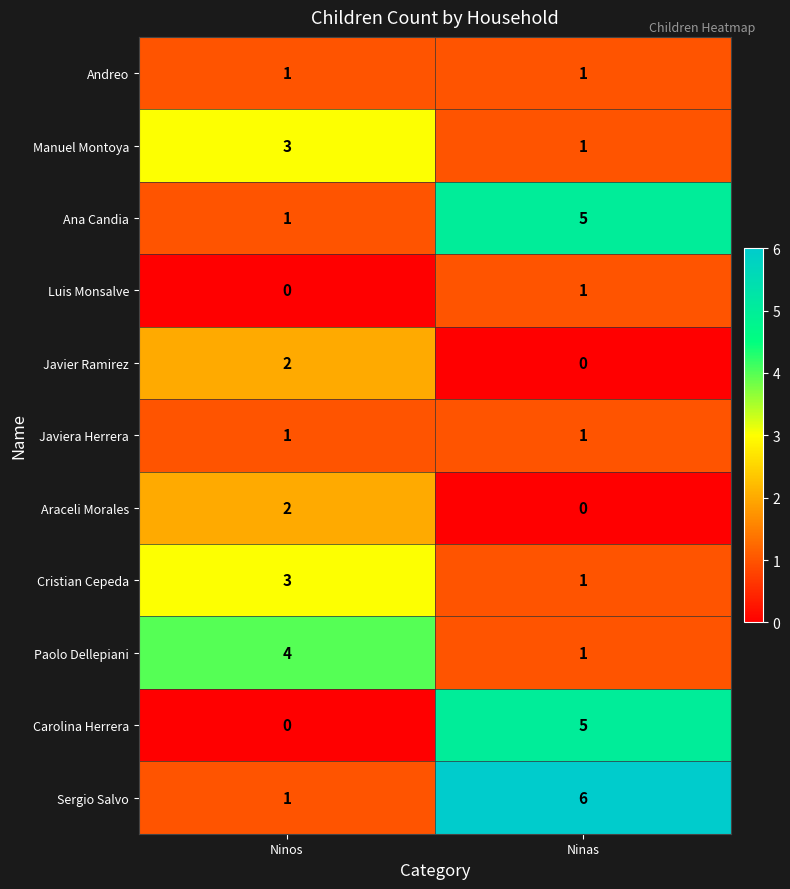

What is the difference between the highest and lowest values at Ninos?

4